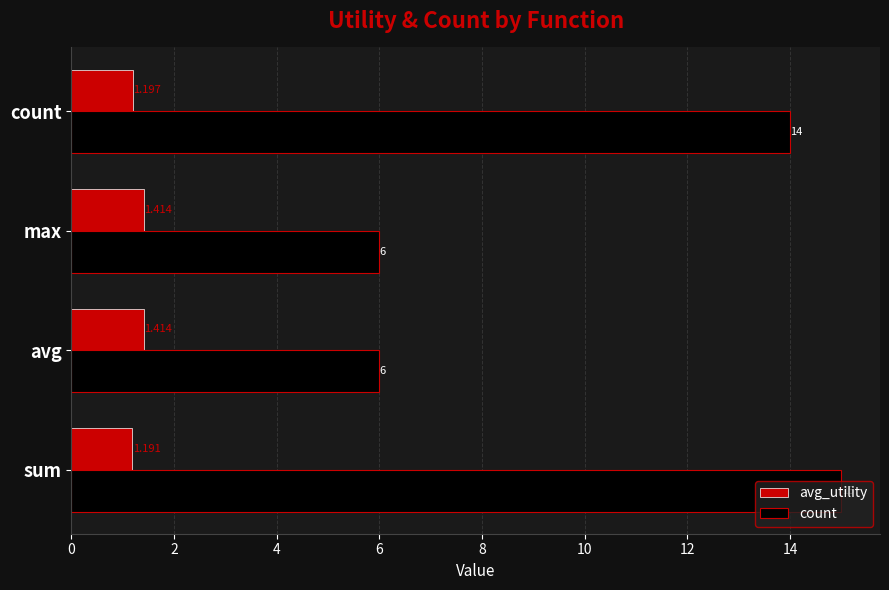

At which category is the sum across all series the highest?

sum